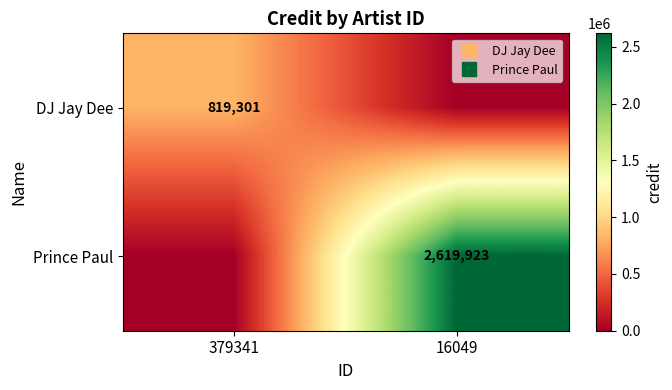

What is the difference between the Prince Paul values at 379341 and 16049?

2619923